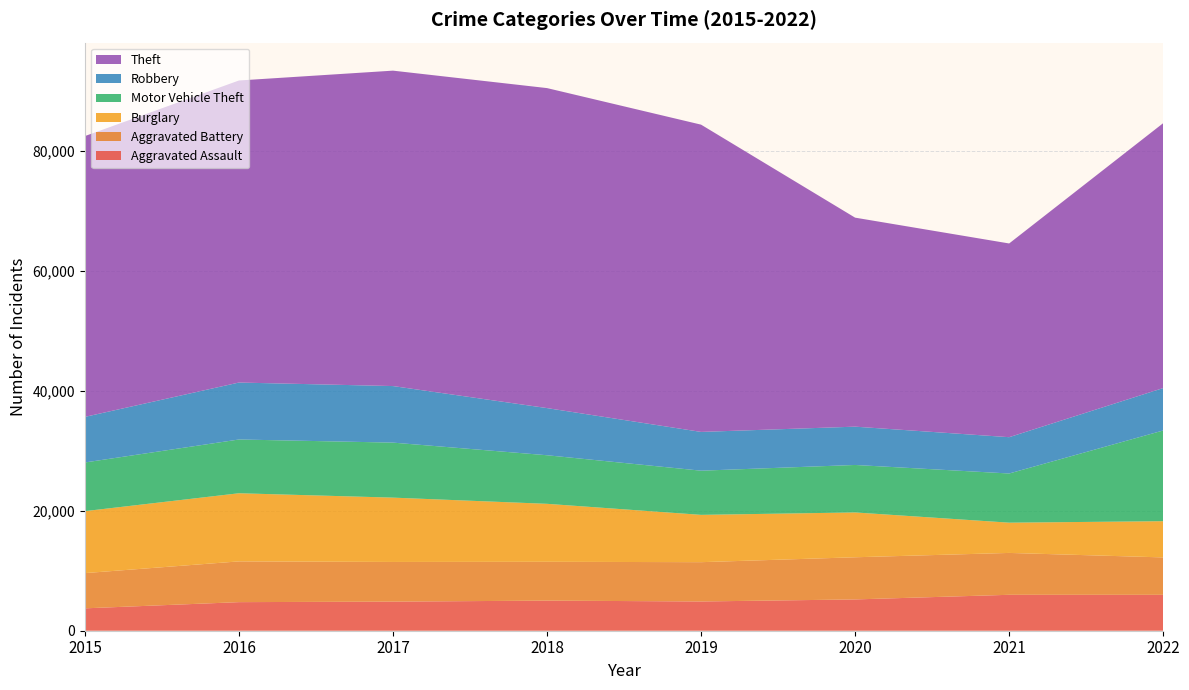

Reading right to left, list all the values displayed in this chart.

Aggravated Assault: 5980	5984	5214	4872	5015	4848	4762	3729
Aggravated Battery: 6233	6976	7023	6547	6468	6608	6789	5869
Burglary: 6034	5041	7467	7883	9658	10716	11351	10324
Motor Vehicle Theft: 15111	8191	7910	7359	8092	9165	8956	8107
Robbery: 7067	6049	6381	6459	7855	9421	9487	7595
Theft: 44130	32272	34820	51188	53310	52547	50320	46780